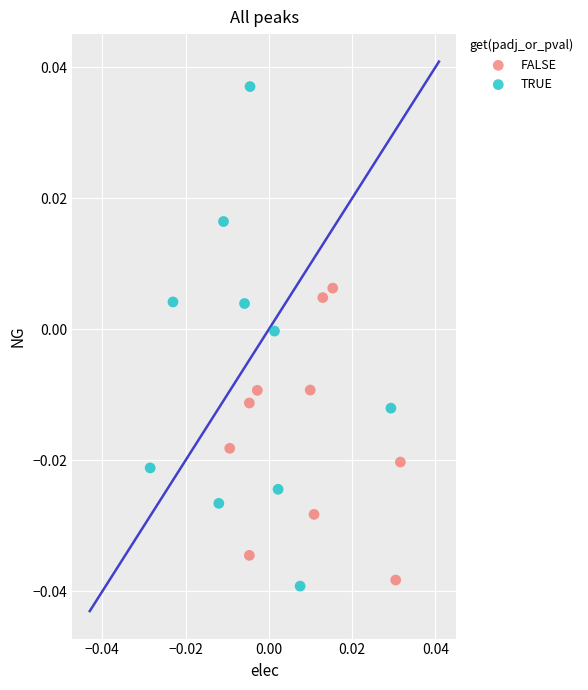

Which series contains the lowest Y value?

TRUE